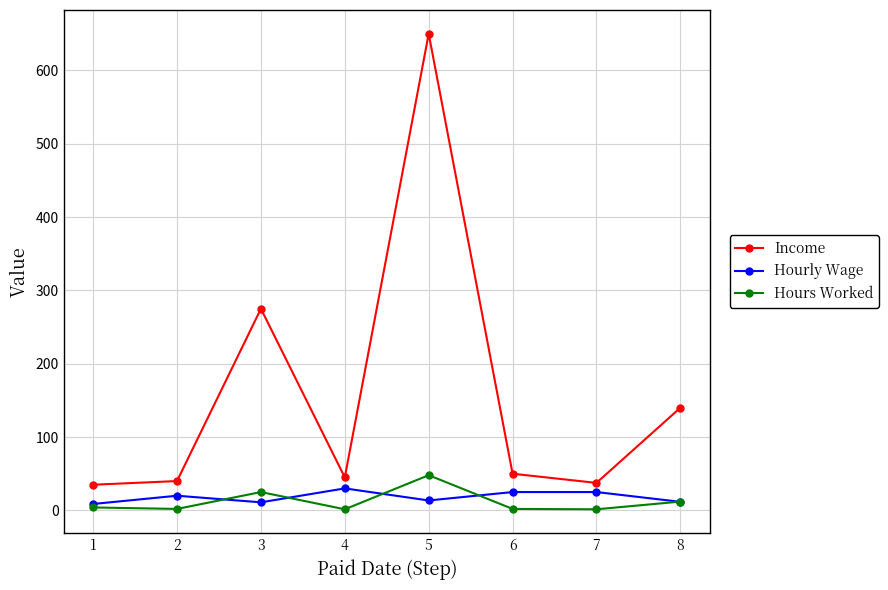

What is the value of the Hours Worked point at the 5th from the left?

48.0